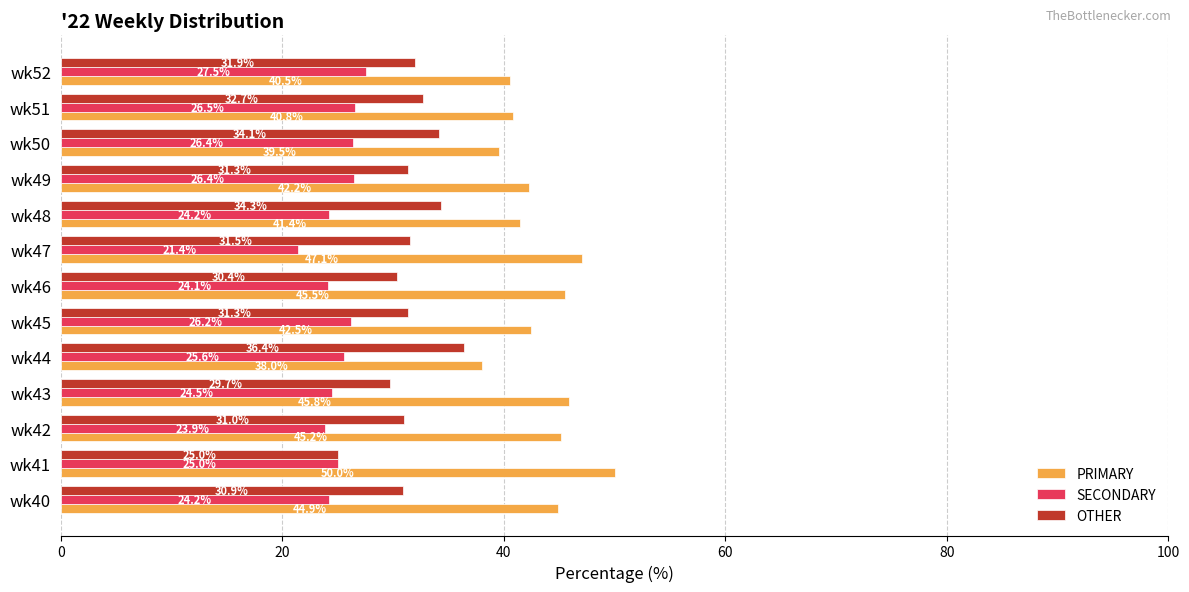

Which series has the widest spread of values?

PRIMARY